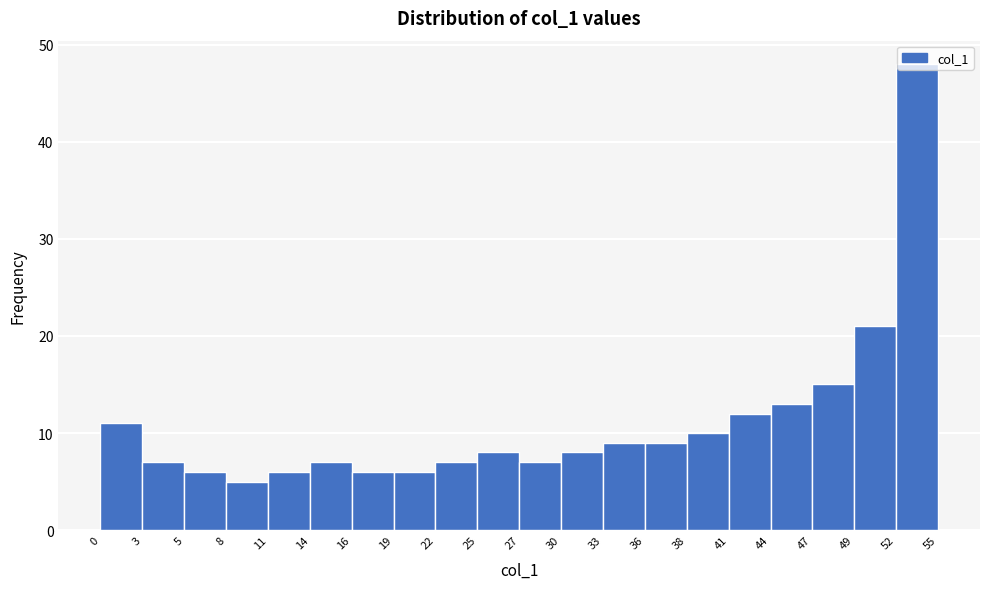

Over which range of the x-axis is the bar tallest?

52 to 55